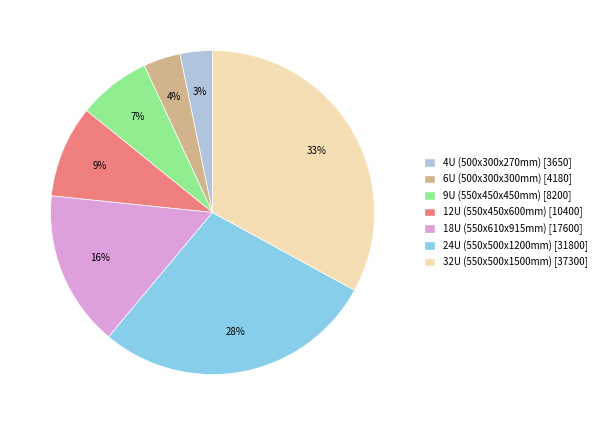

Is the sum of 4U (500x300x270mm) and 9U (550x450x450mm) greater than half?

No